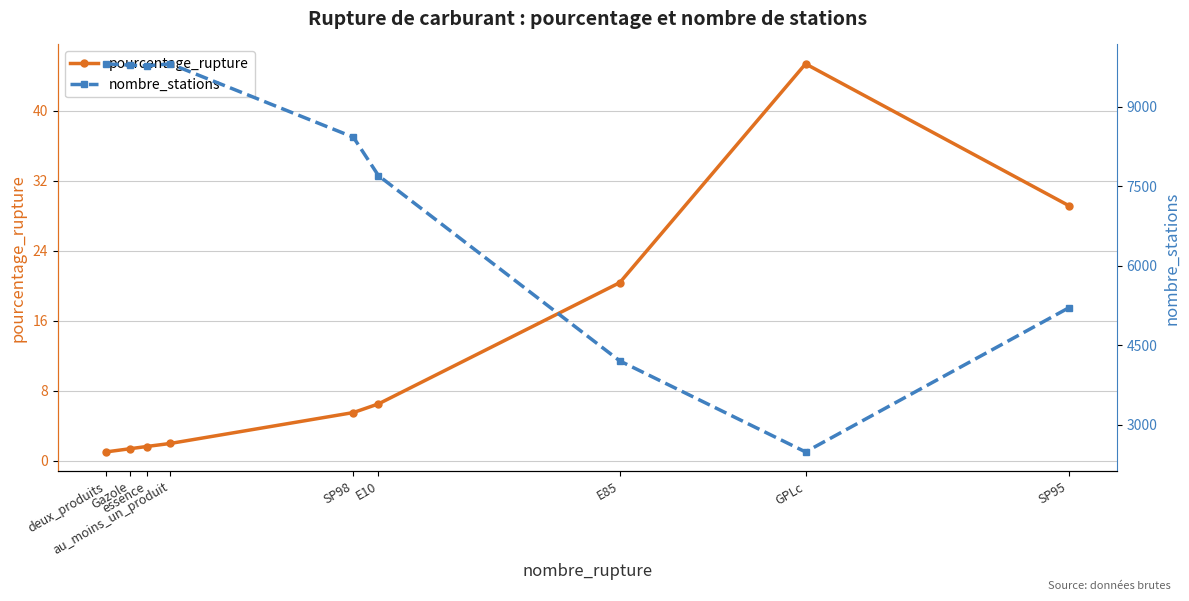

How many data points does each series have?

9